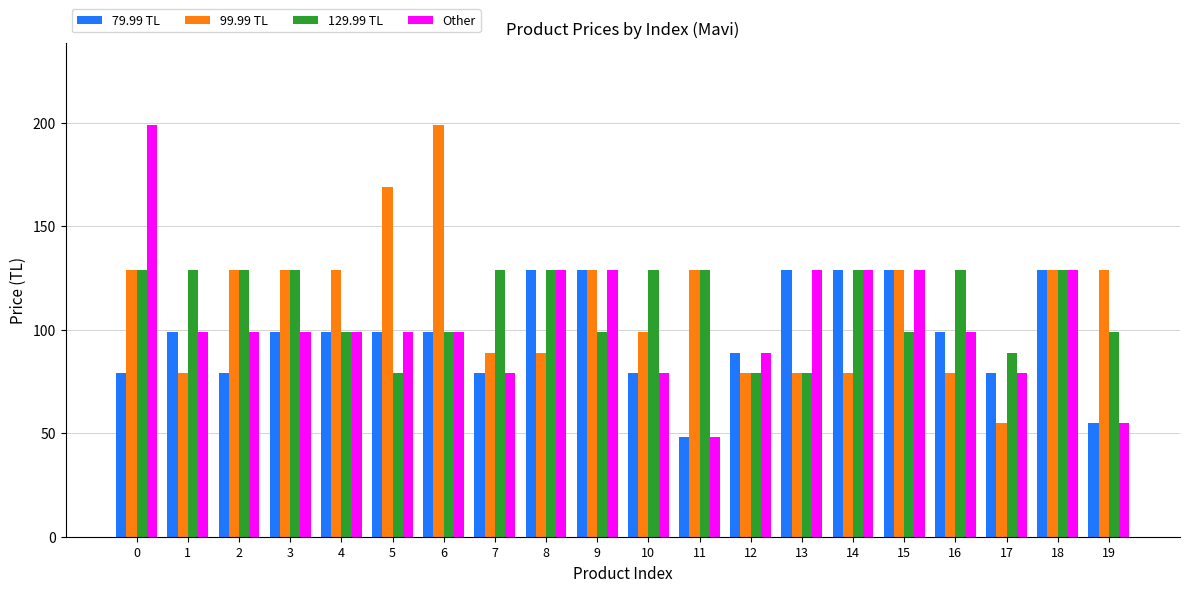

What is the value of the 129.99 TL bar at the 3rd from the left?

129